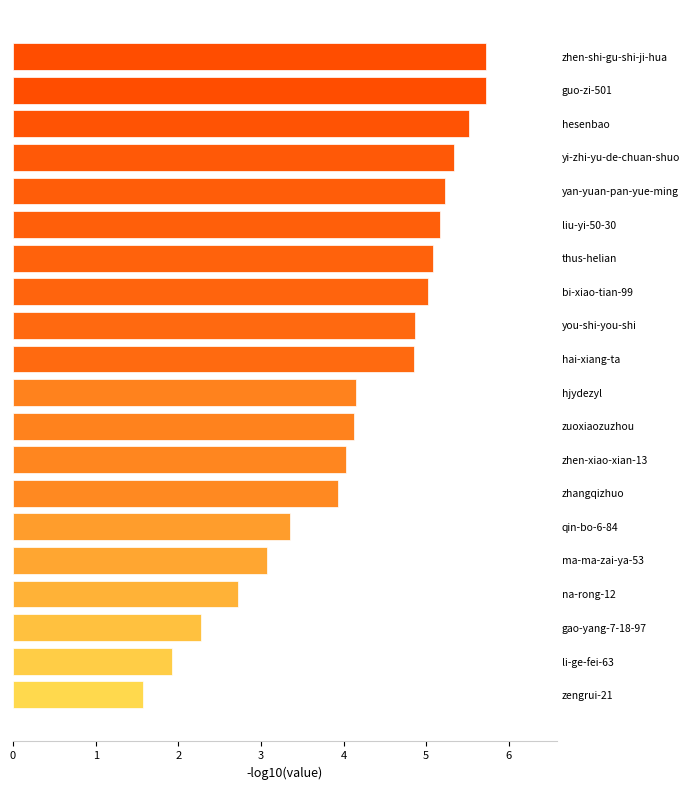

What is the change in value from zengrui-21 to you-shi-you-shi?

+3.3